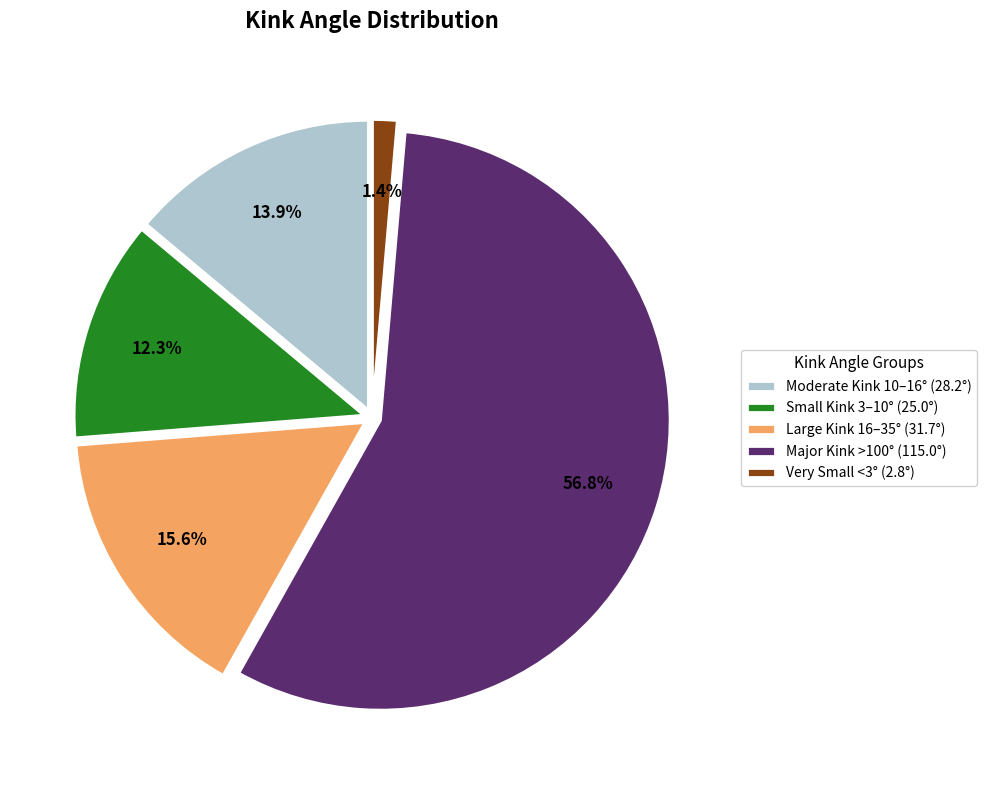

Which has a higher value, Moderate Kink 10–16° (28.2°) or Major Kink >100° (115.0°)?

Major Kink >100° (115.0°)